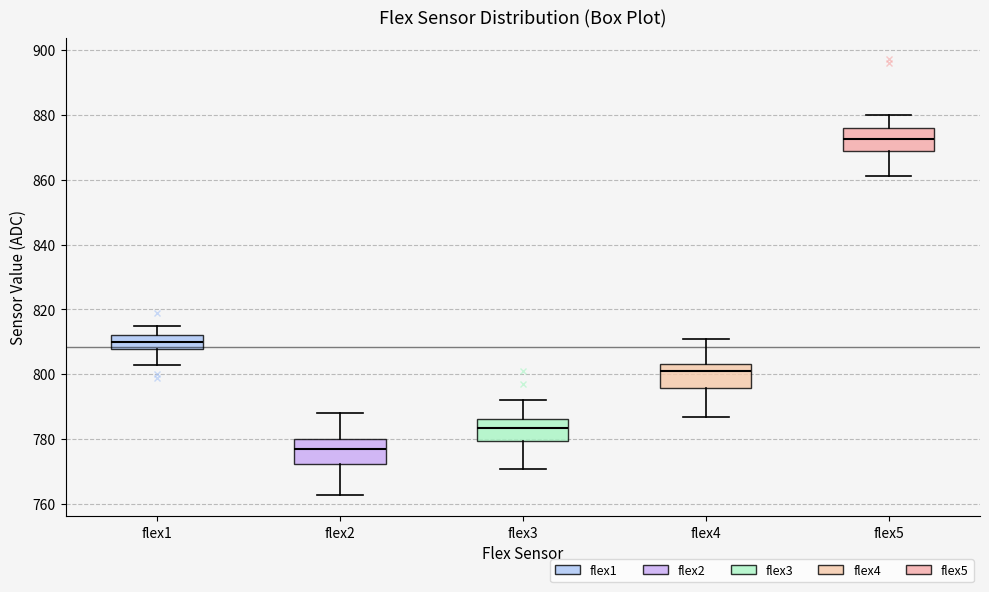

Reading left to right, read every box against the y-axis: the position of its median line, the range the box covers, and the ends of its whiskers. The values are not printed on the chart, so give them approximately, as read against the axis.

flex1: median 810, box 808 to 812, whiskers 804 to 816
flex2: median 778, box 772 to 780, whiskers 764 to 788
flex3: median 784, box 780 to 786, whiskers 772 to 792
flex4: median 802, box 796 to 804, whiskers 788 to 812
flex5: median 872, box 868 to 876, whiskers 862 to 880